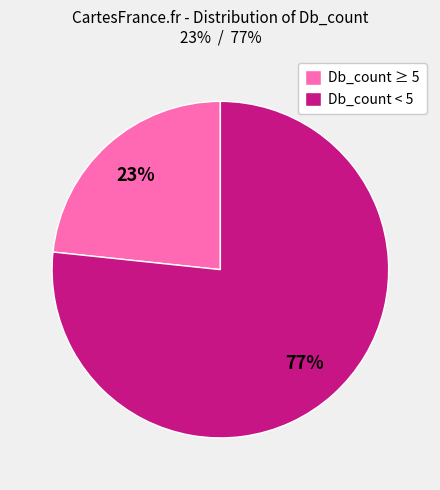

Which category has the biggest portion of the pie?

Db_count < 5